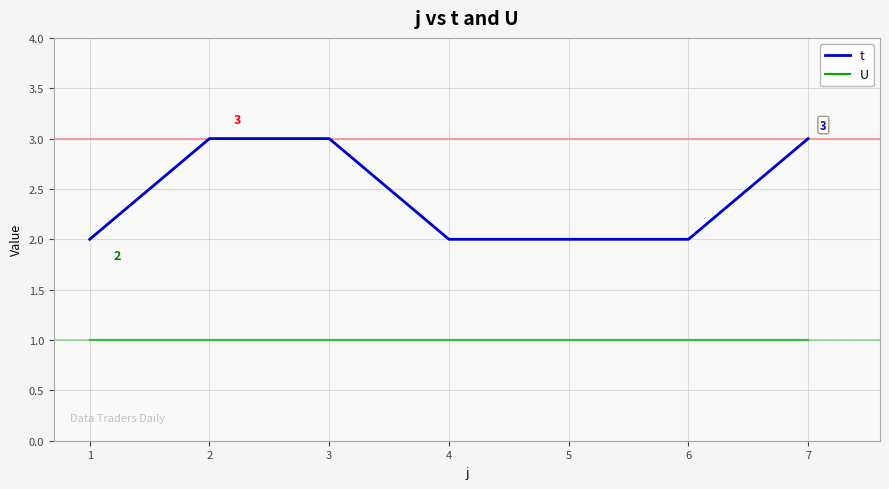

Which series changed the most between 1 and 3?

t